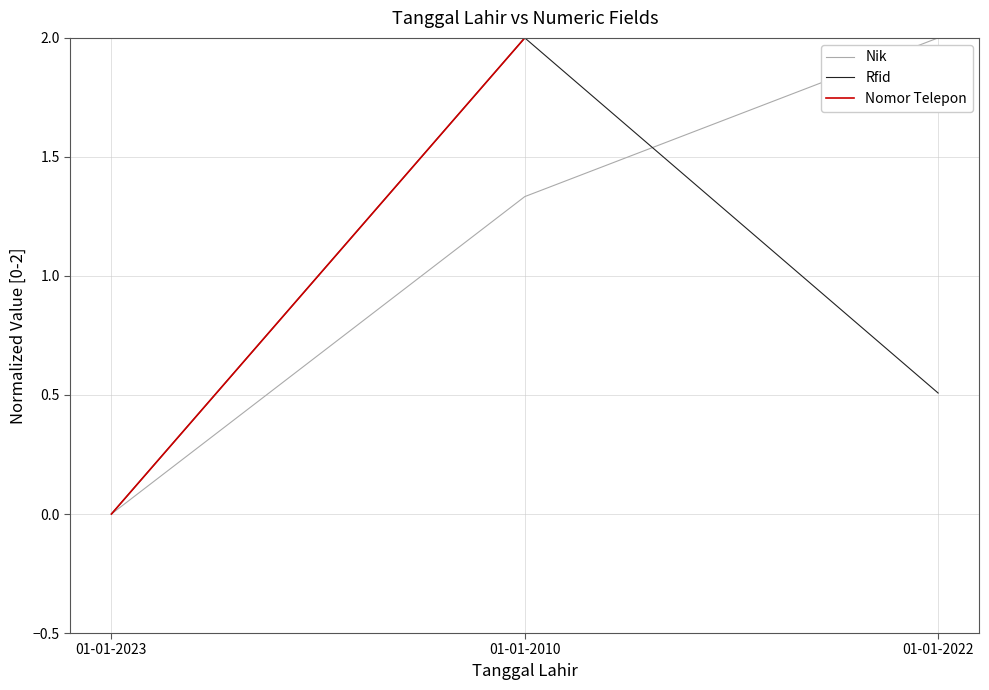

At which label does Rfid reach its minimum?

01-01-2023